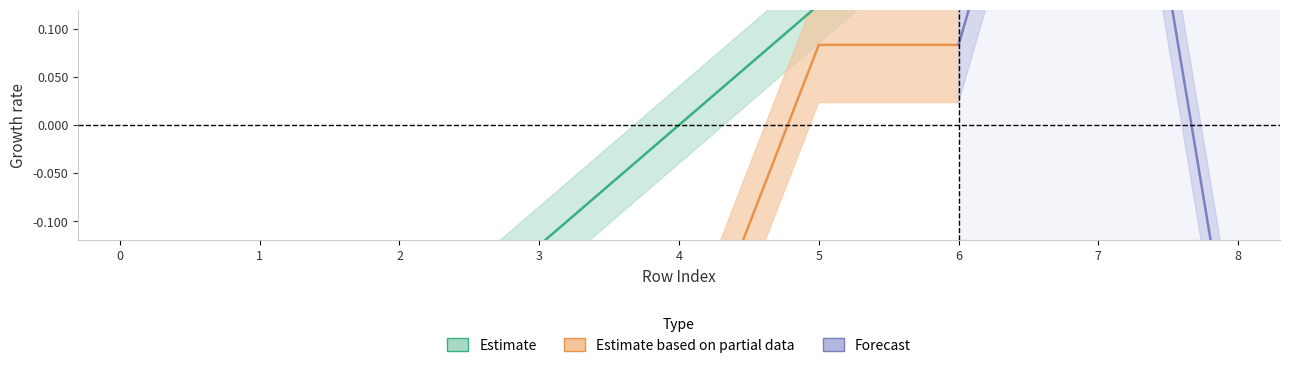

What is the difference between the values at 2 and 1?

0.1